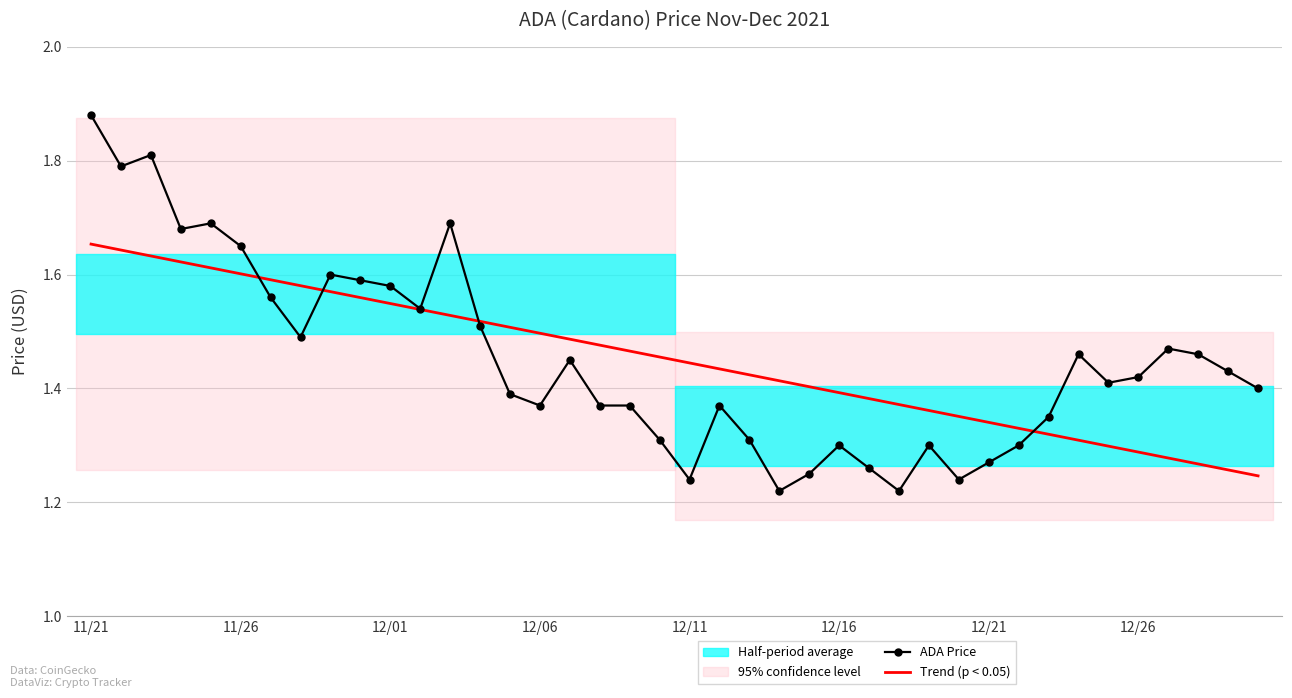

Is it true that ADA Price equals 1.5 at 33?

True